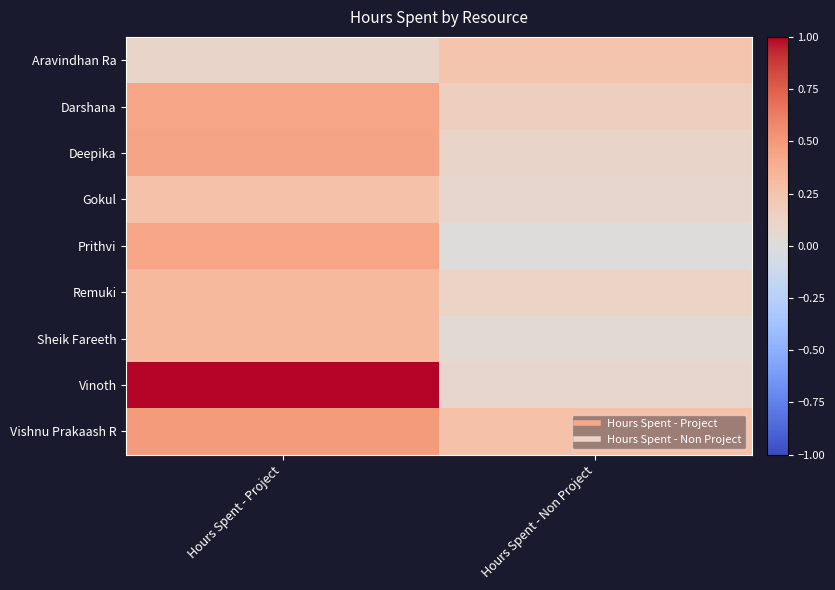

List the series in order of their peak value, lowest first.

Aravindhan Ra, Gokul, Remuki, Sheik Fareeth, Darshana, Prithvi, Deepika, Vishnu Prakaash R, Vinoth